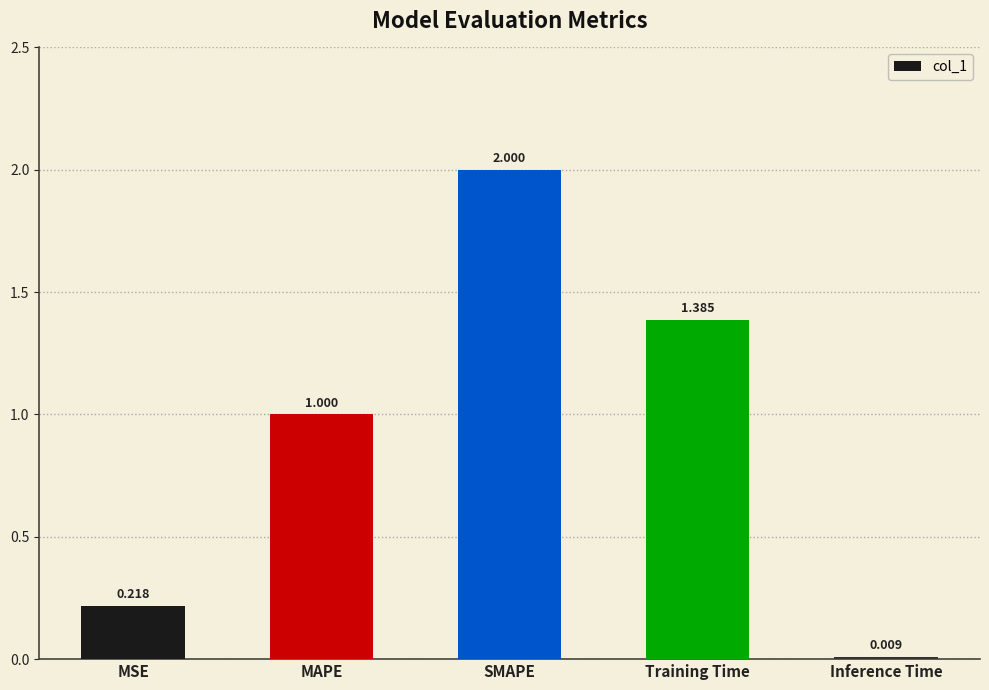

What is the label of the 3rd bar from the left?

SMAPE